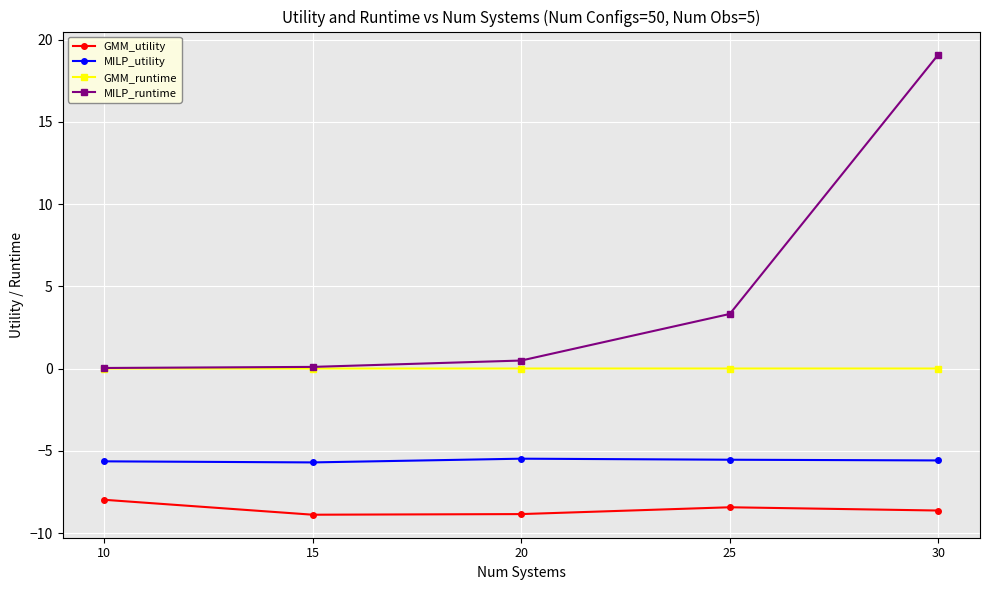

At which category is the sum across all series the highest?

30